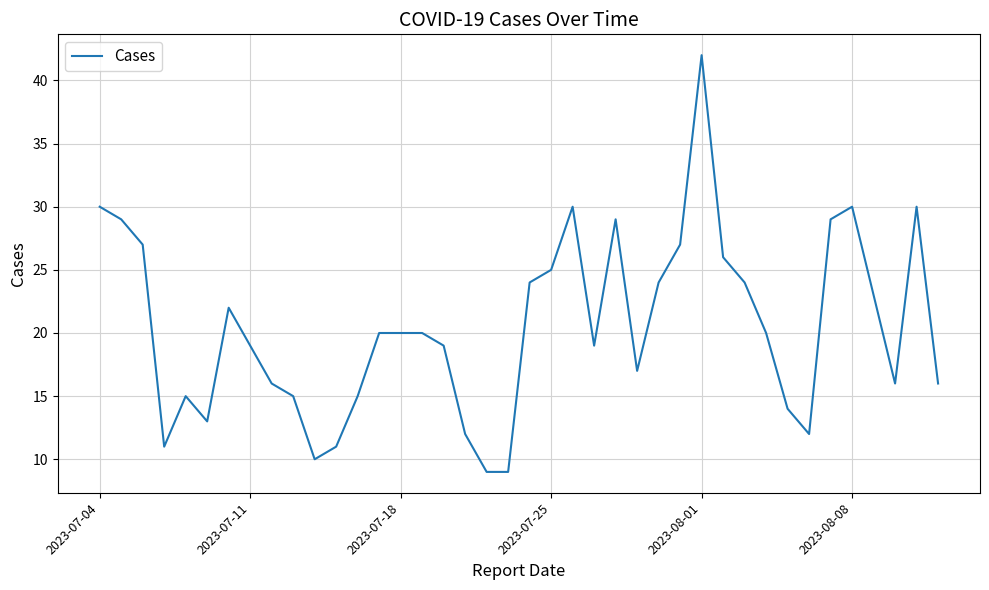

What is the difference between the maximum and minimum values?

33